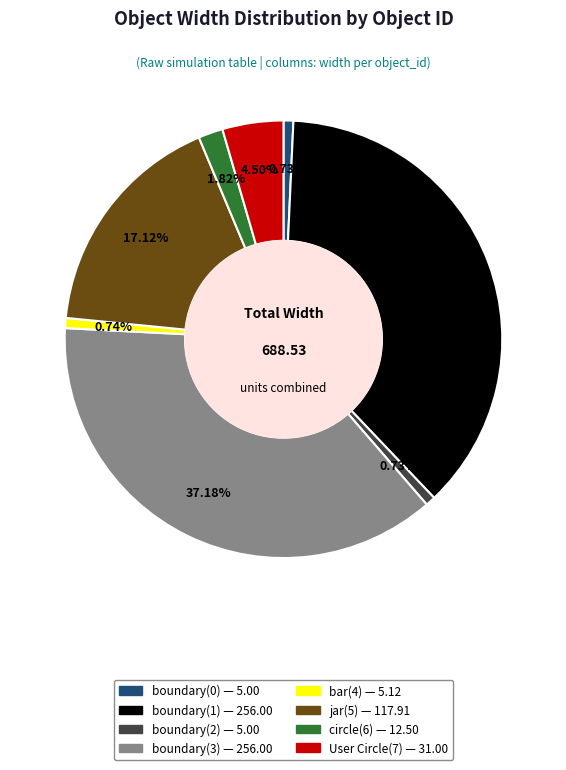

True or false: boundary(3) accounts for 45% of the total.

False